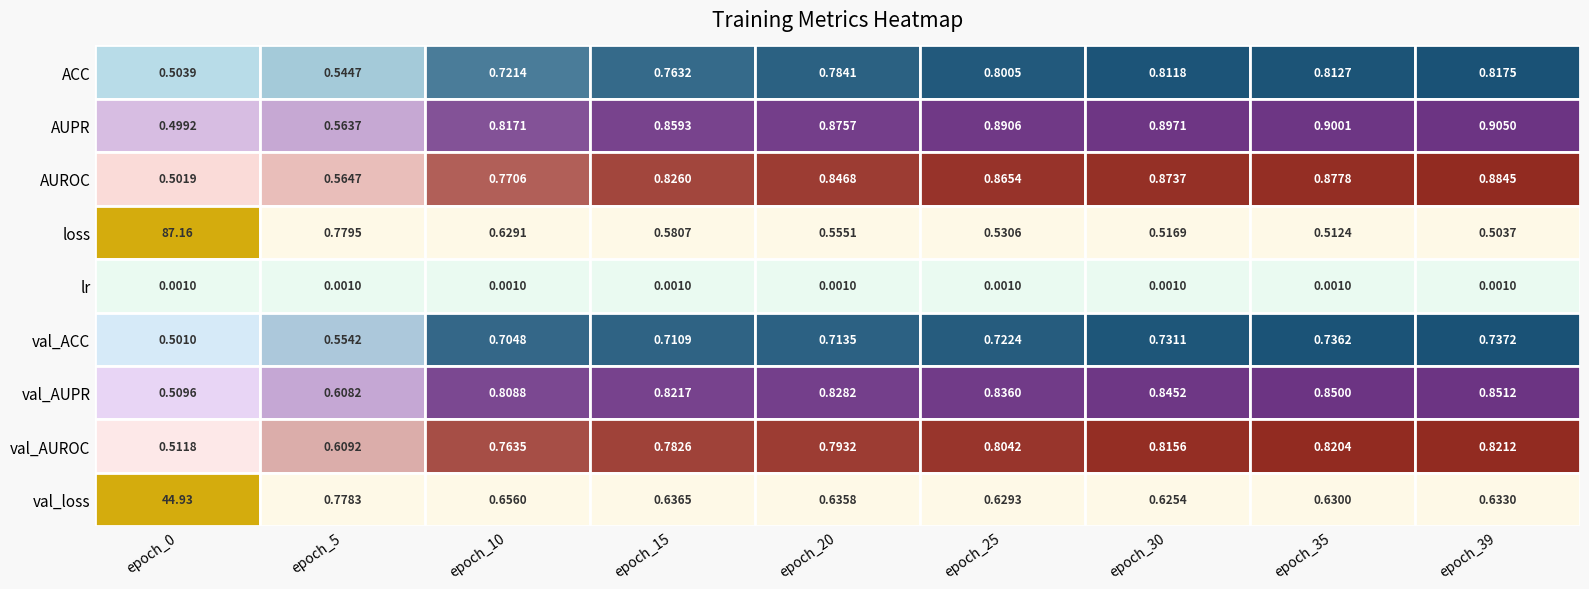

The value of epoch_25 at 2 is 0.9. True or false?

True